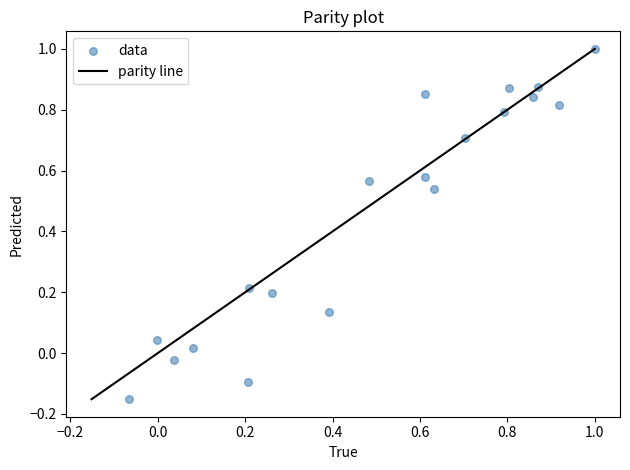

What is the range of Y values (max minus min)?

1.2